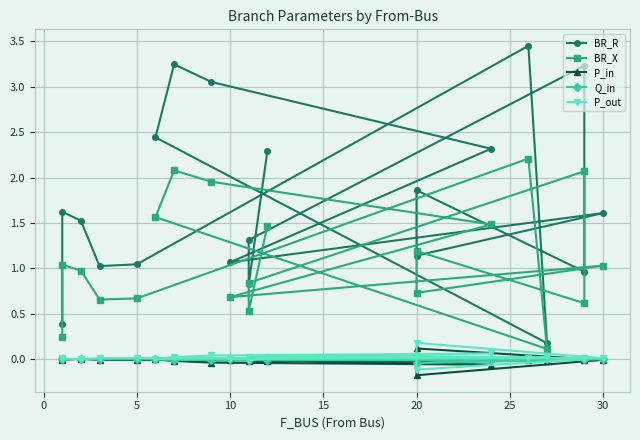

How many series are shown in this chart?

5